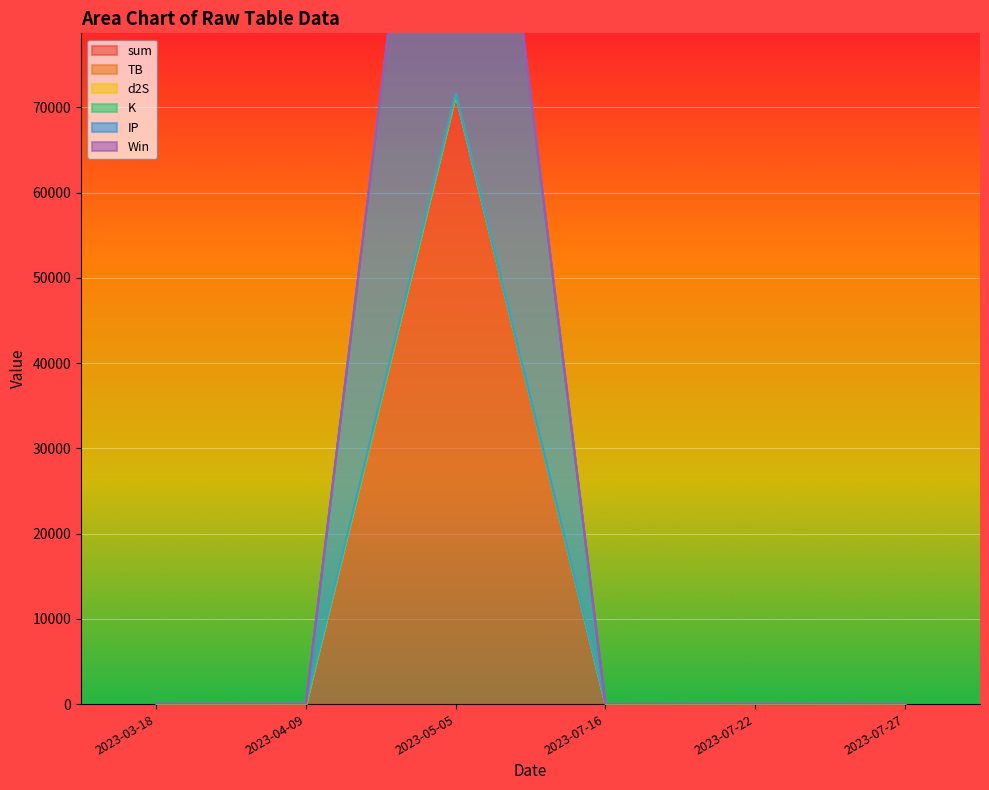

How many categories are shown in the chart?

6